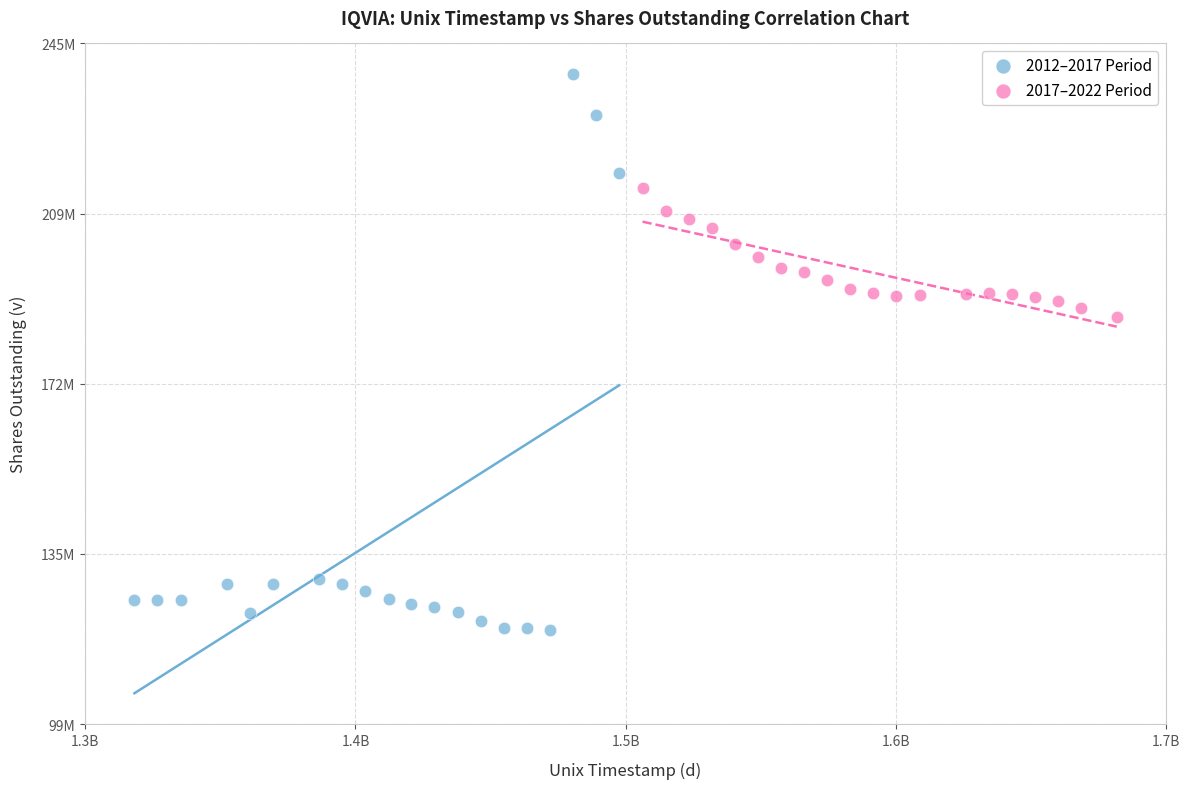

Which series contains the highest Y value?

2012–2017 Period